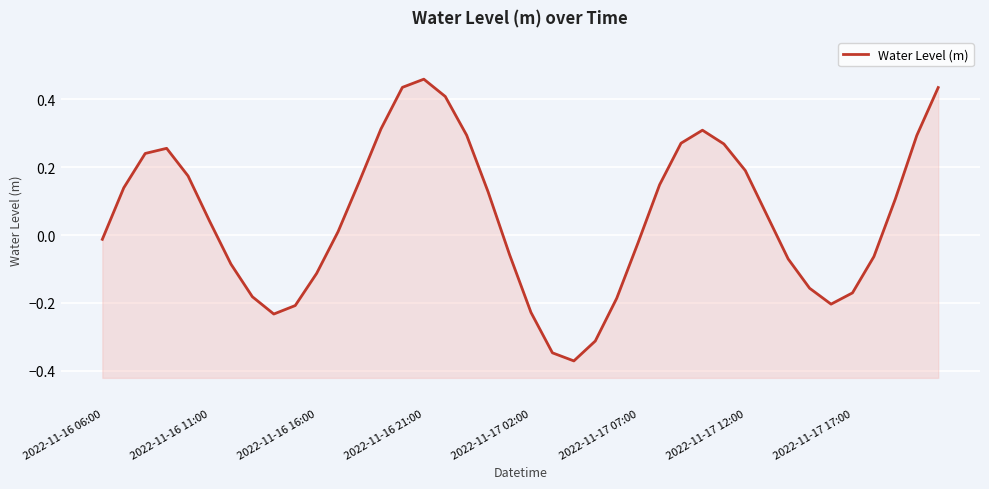

At which label does the data first exceed 0?

2022-11-16 11:00